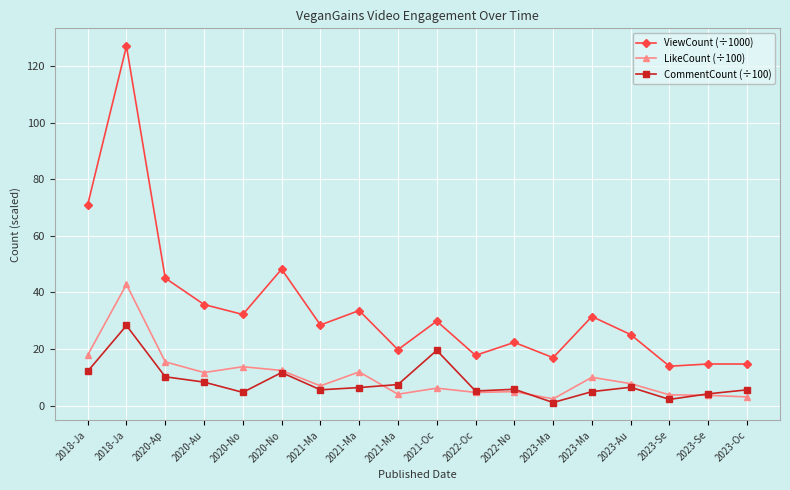

Reading right to left, what are all the values shown in this chart?

ViewCount (÷1000): 2023-Oc=14.7	2023-Se=14.7	2023-Se=13.9	2023-Au=25.1	2023-Ma=31.5	2023-Ma=17.0	2022-No=22.4	2022-Oc=17.8	2021-Oc=29.9	2021-Ma=19.8	2021-Ma=33.6	2021-Ma=28.5	2020-No=48.2	2020-No=32.2	2020-Au=35.7	2020-Ap=45.1	2018-Ja=127.0	2018-Ja=71.0
LikeCount (÷100): 2023-Oc=3.1	2023-Se=3.7	2023-Se=3.8	2023-Au=7.8	2023-Ma=10.0	2023-Ma=2.4	2022-No=5.0	2022-Oc=4.7	2021-Oc=6.2	2021-Ma=4.1	2021-Ma=11.9	2021-Ma=7.0	2020-No=12.5	2020-No=13.8	2020-Au=11.7	2020-Ap=15.5	2018-Ja=42.8	2018-Ja=17.9
CommentCount (÷100): 2023-Oc=5.6	2023-Se=4.2	2023-Se=2.2	2023-Au=6.5	2023-Ma=5.0	2023-Ma=1.1	2022-No=5.8	2022-Oc=5.2	2021-Oc=19.6	2021-Ma=7.5	2021-Ma=6.4	2021-Ma=5.6	2020-No=11.7	2020-No=4.7	2020-Au=8.3	2020-Ap=10.2	2018-Ja=28.3	2018-Ja=12.1